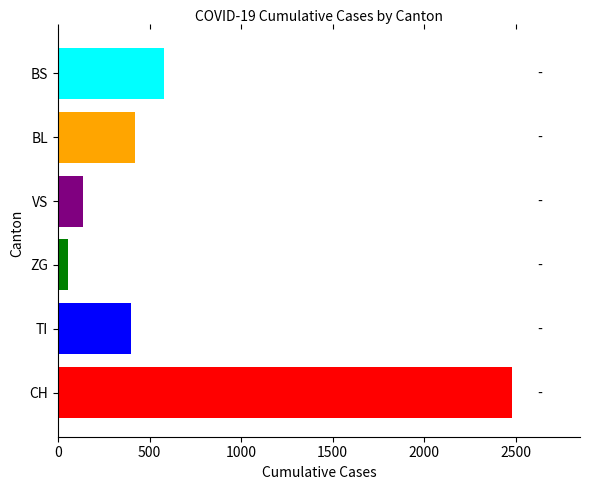

Which series has the largest total across all categories?

CH